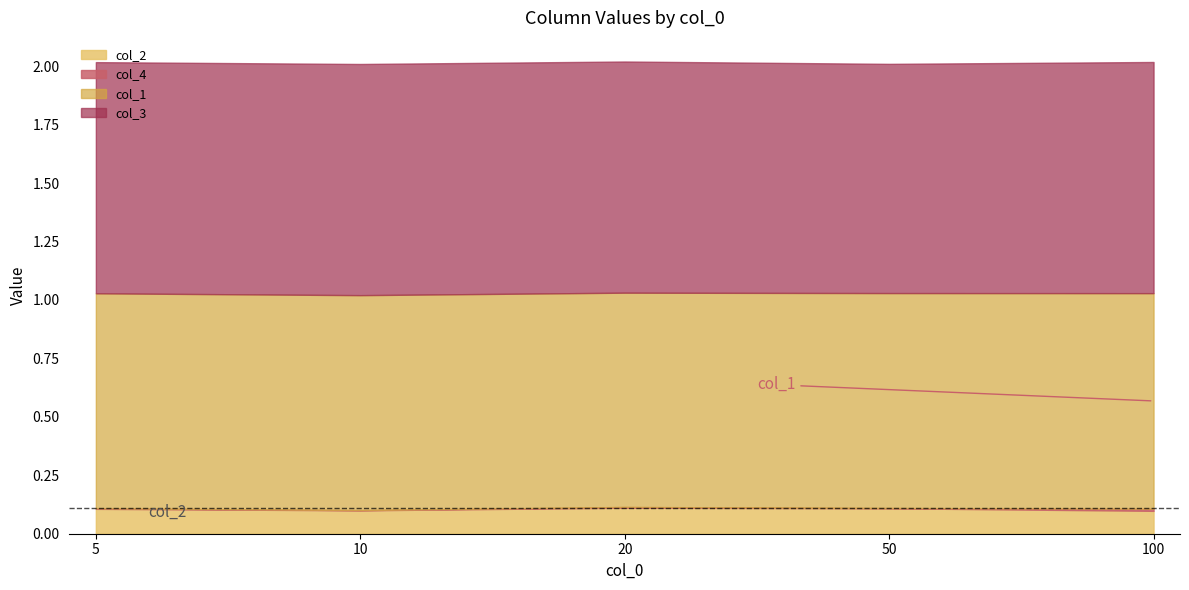

Count the col_3 values in the range 0 to 1.

5